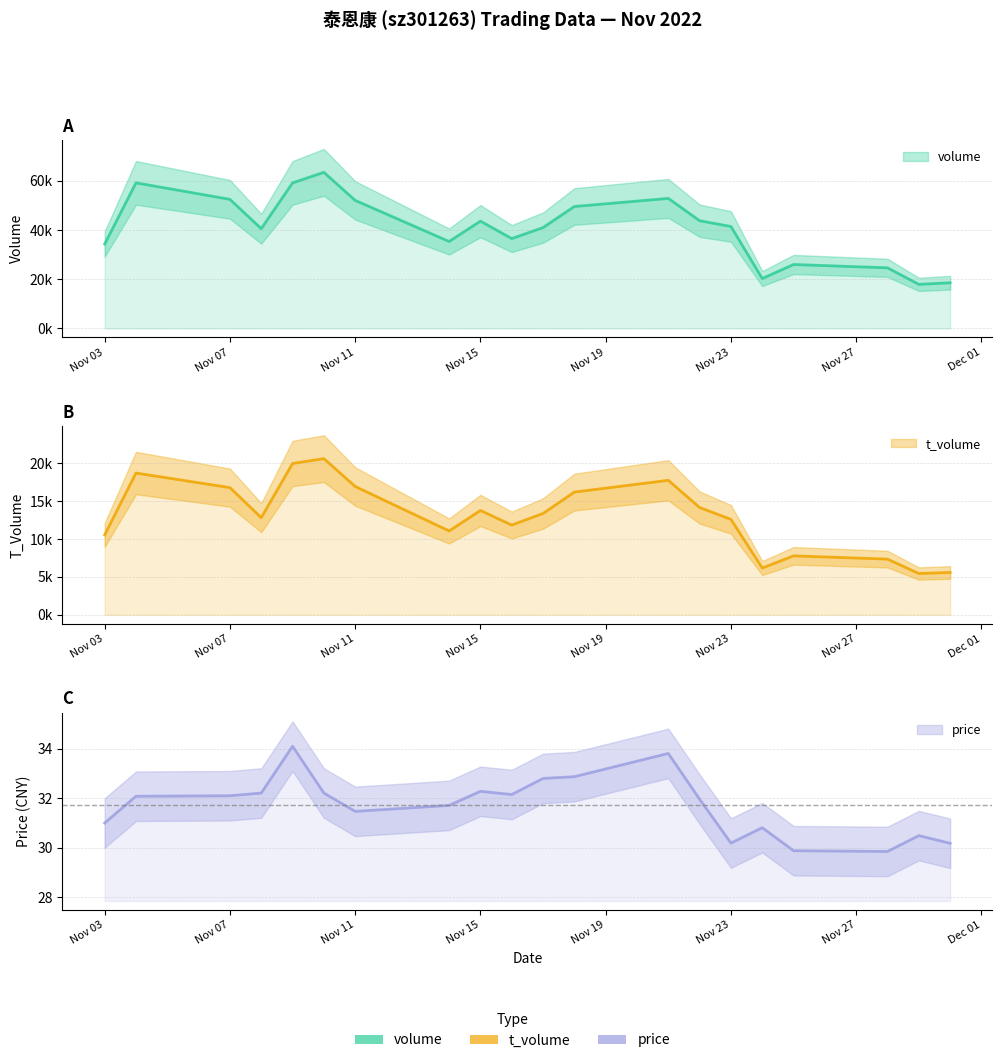

The volume series shows 36519.0 at 2022-11-16. True or false?

True